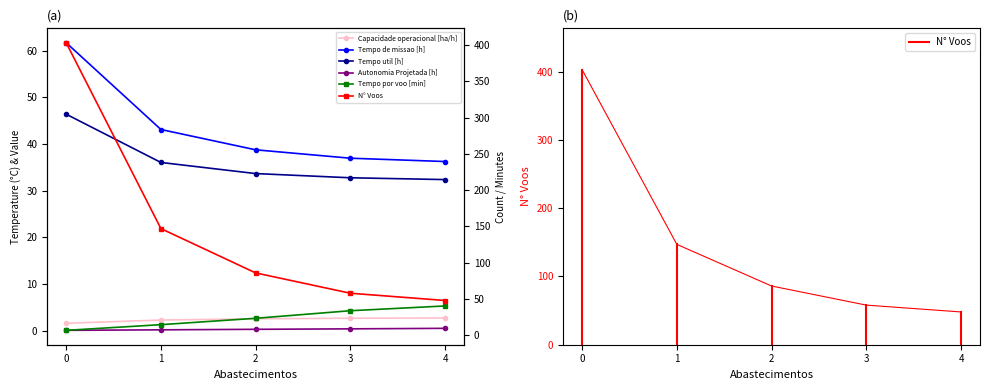

How many data points in Capacidade operacional [ha/h] are less than 2?

1